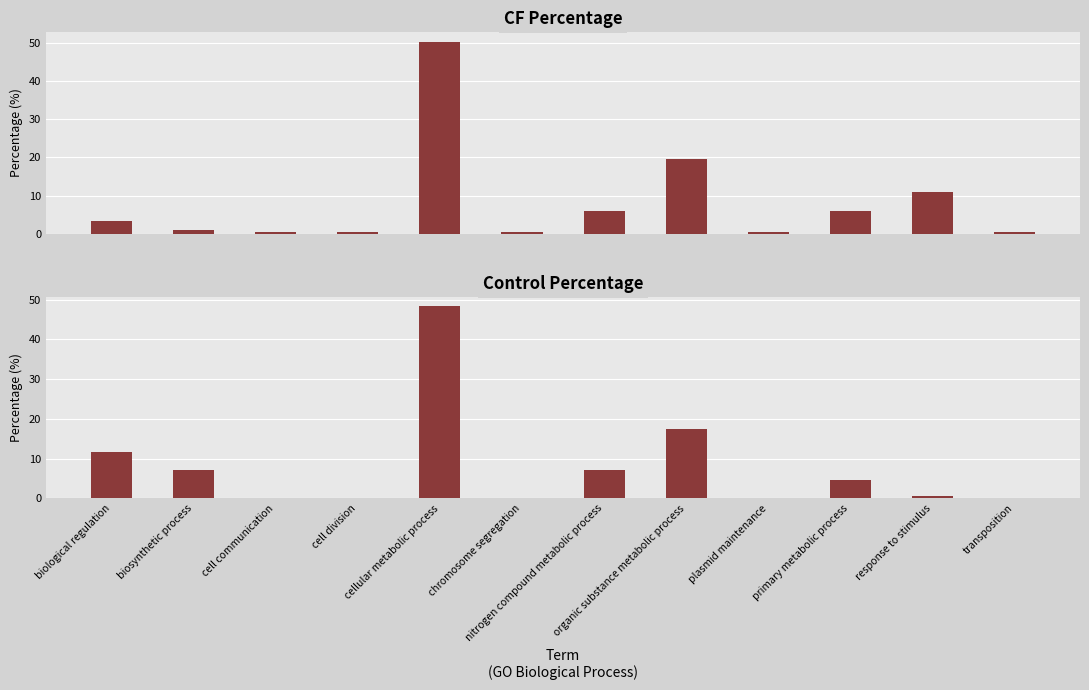

How many groups of bars are there?

12